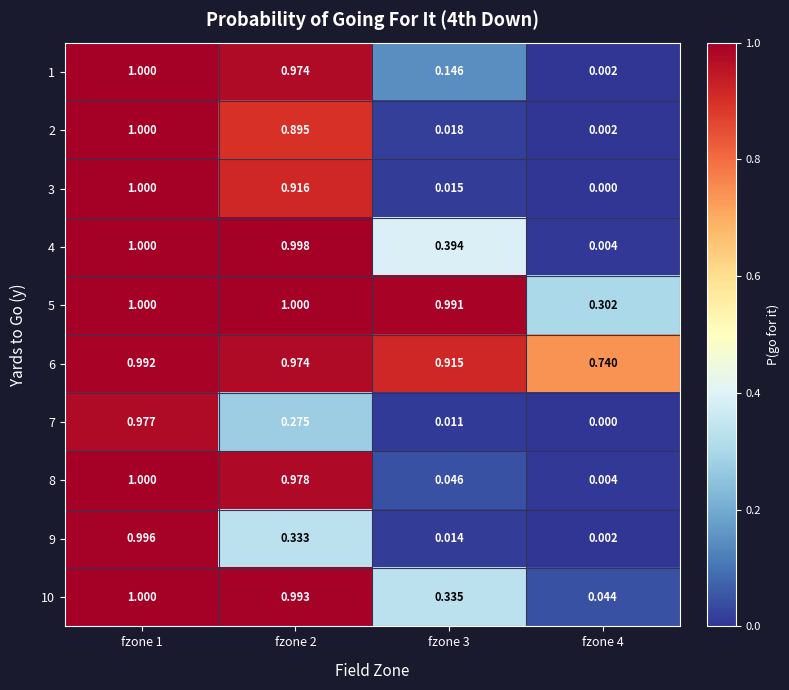

Is the value of 1 at fzone 4 greater than the value of 3 at fzone 2?

No